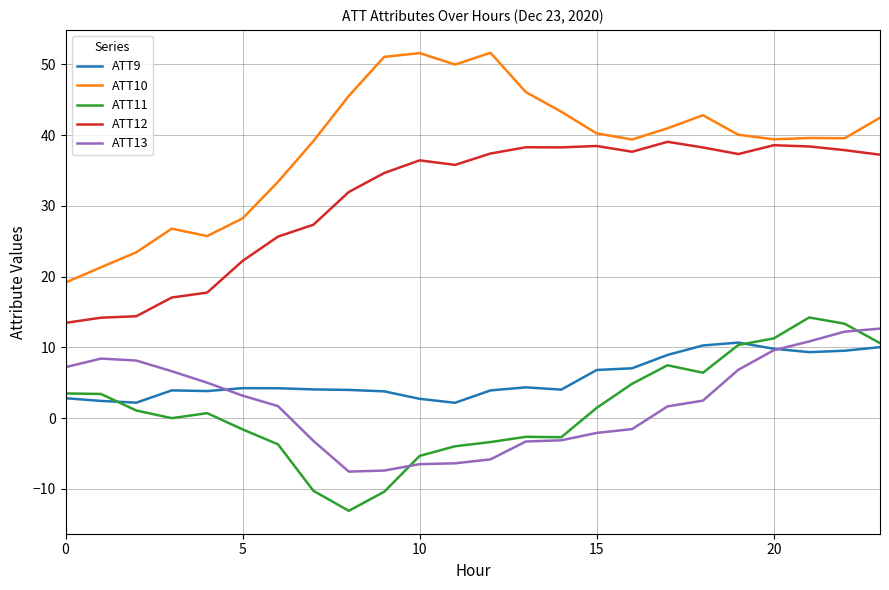

What is the lowest value of the ATT12 series?

13.5